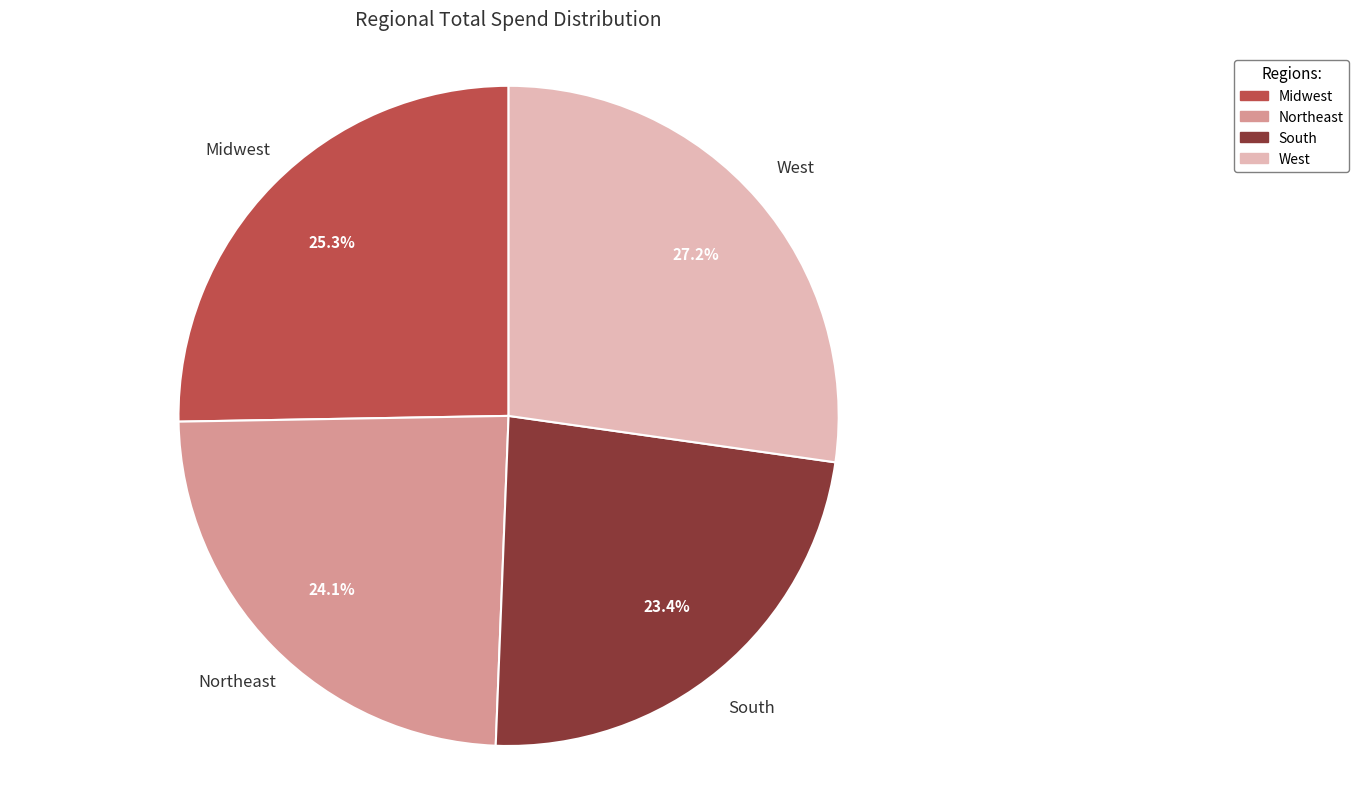

Rank the categories by value from lowest to highest.

South, Northeast, Midwest, West